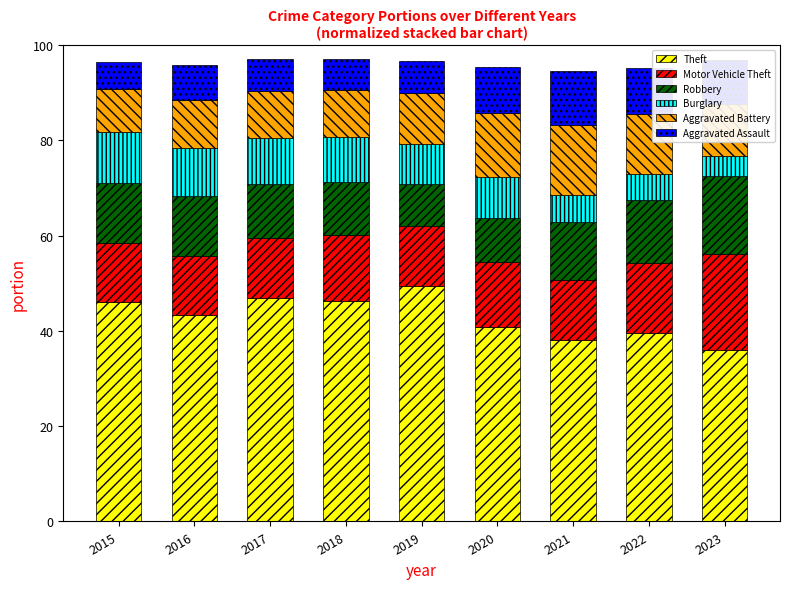

What is the average value of the Theft series?

42.9